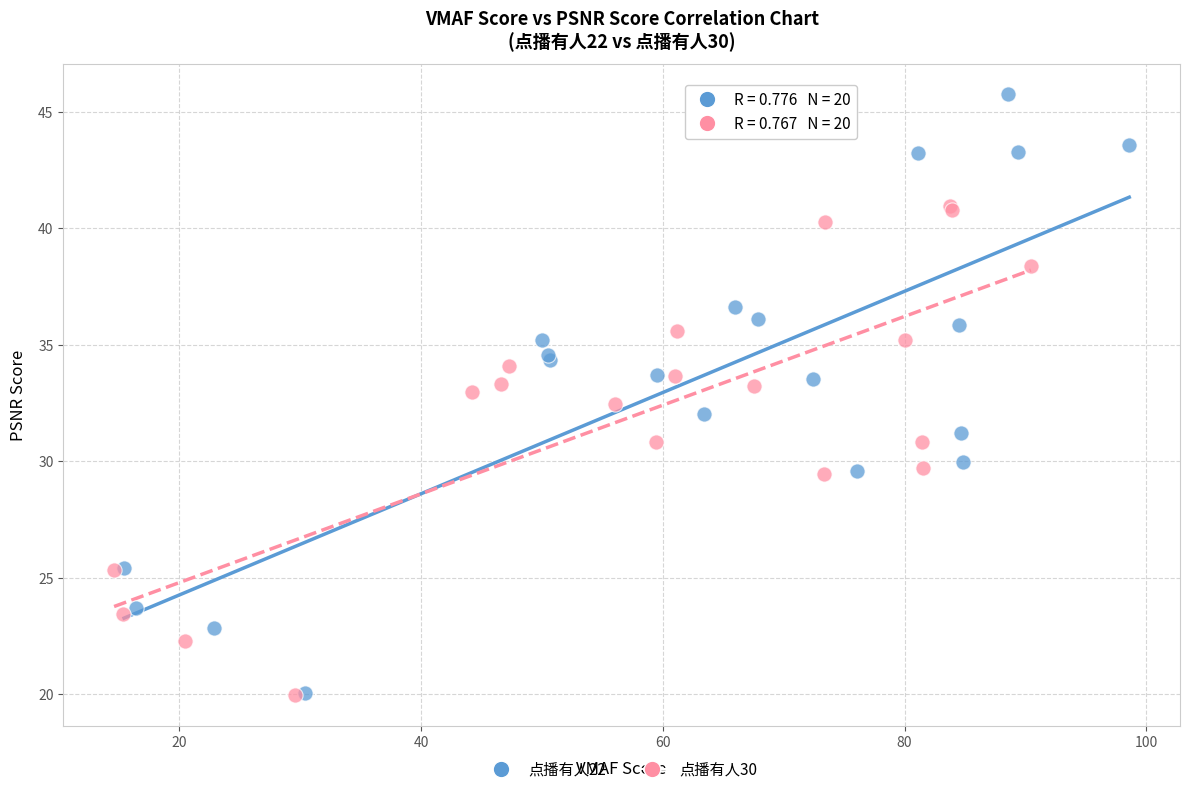

Which series has the largest Y range (max minus min)?

点播有人22